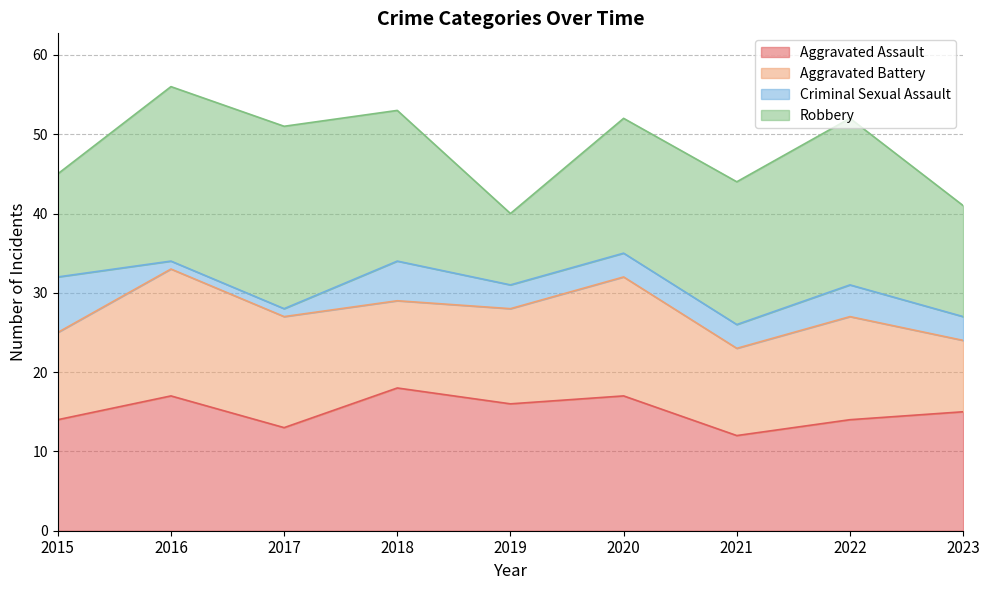

Which series changed the most between 2016 and 2020?

Robbery